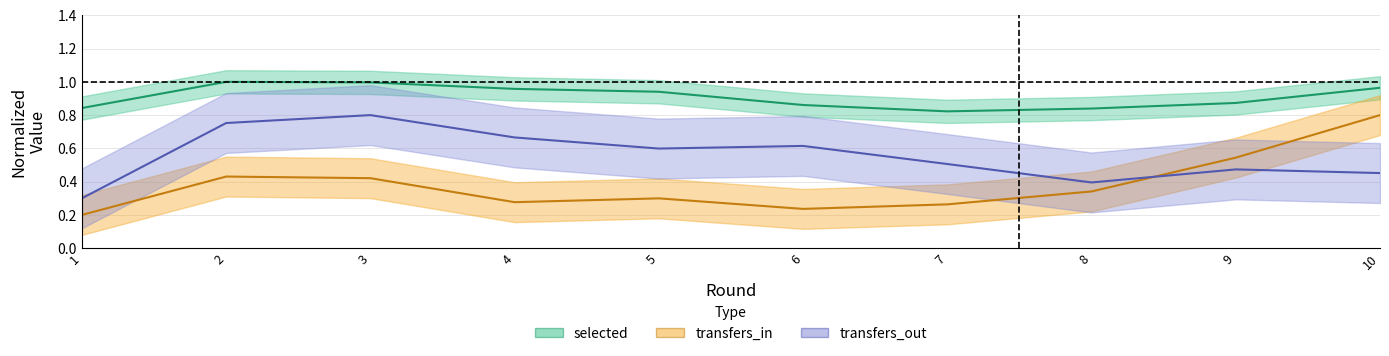

True or false: transfers_out has a value of 0.4 at 2.

False